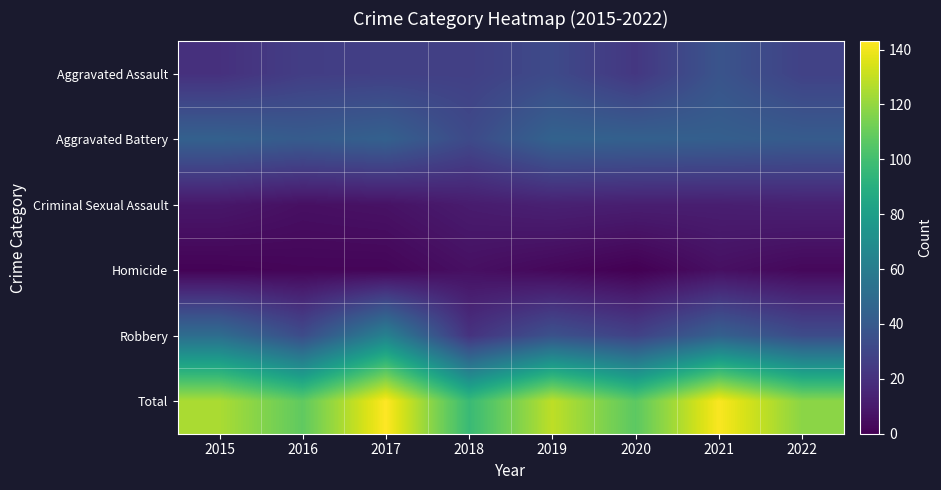

Reading left to right, extract all data points from this chart.

Aggravated Assault: 2015=20	2016=26	2017=27	2018=27	2019=32	2020=23	2021=37	2022=28
Aggravated Battery: 2015=44	2016=41	2017=44	2018=32	2019=45	2020=44	2021=43	2022=41
Criminal Sexual Assault: 2015=9	2016=6	2017=7	2018=11	2019=13	2020=12	2021=12	2022=13
Homicide: 2015=1	2016=2	2017=2	2018=6	2019=3	2020=0	2021=6	2022=3
Robbery: 2015=51	2016=33	2017=63	2018=21	2019=36	2020=28	2021=44	2022=33
Total: 2015=125	2016=108	2017=143	2018=97	2019=129	2020=107	2021=142	2022=118